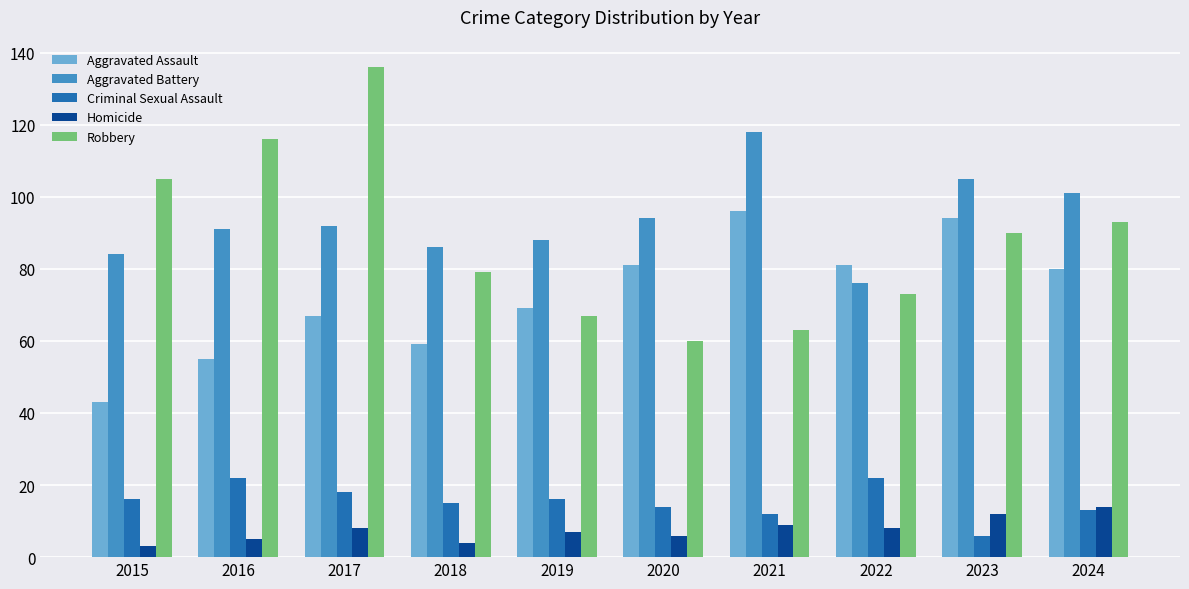

Is the value of Criminal Sexual Assault at 2022 greater than the value of Robbery at 2020?

No